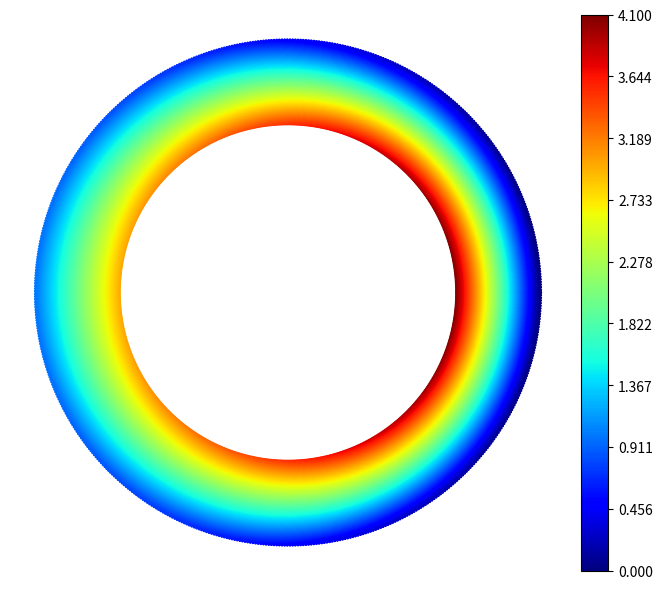

What is the sum of the row1 values at 0 and 1?

1.0